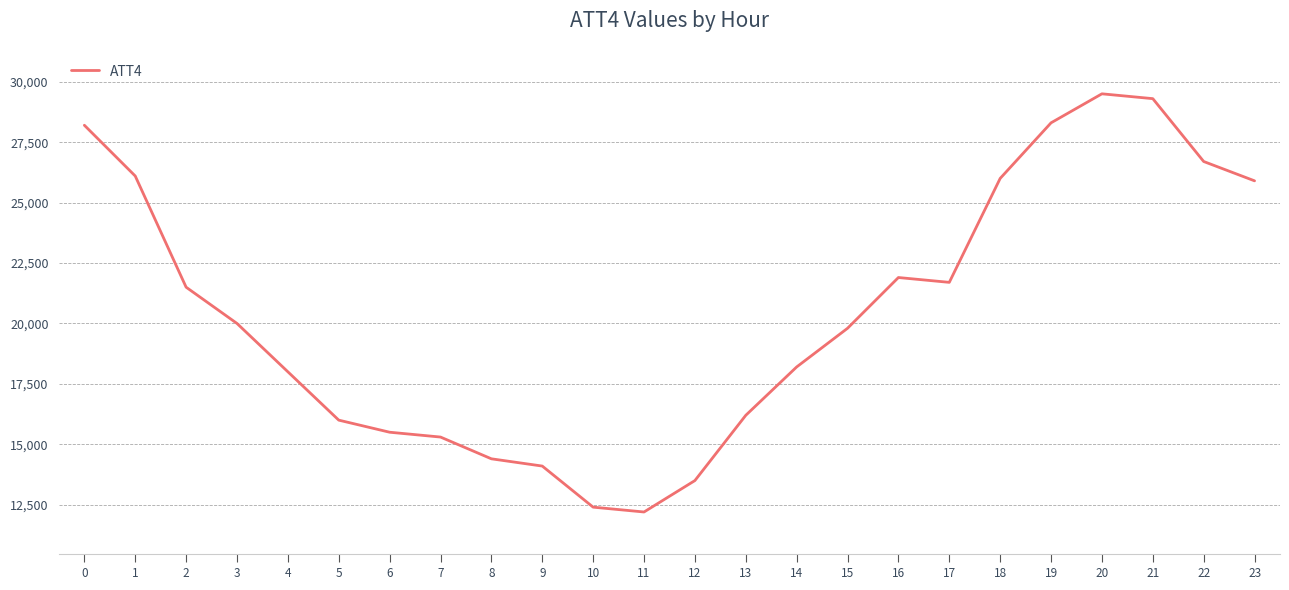

What is the greatest value displayed?

29500